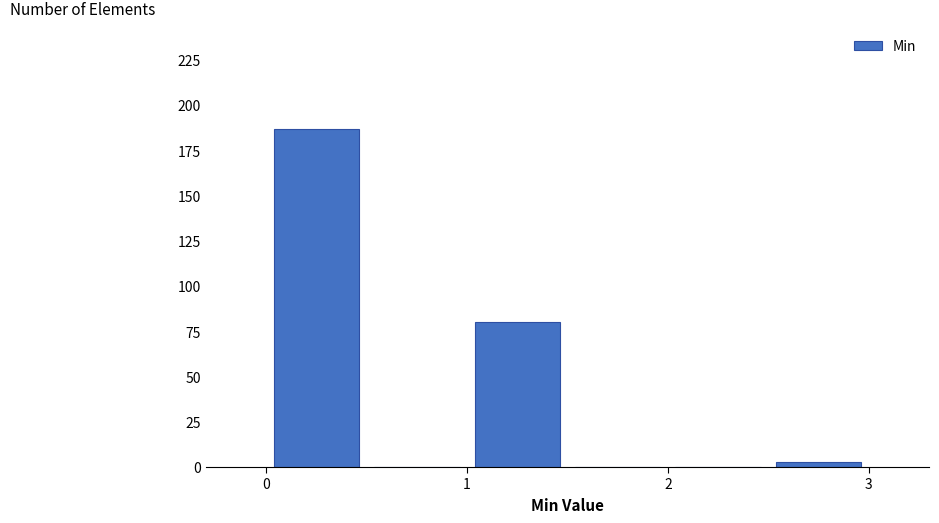

Reading left to right, transcribe this chart: for each bar, give the range it covers on the x-axis and its height. The values are not printed on the chart, so give them approximately, as read against the axis.

0.0 to 0.5: 185
0.5 to 1.0: 0
1.0 to 1.5: 80
1.5 to 2.0: 0
2.0 to 2.5: 0
2.5 to 3.0: under 5